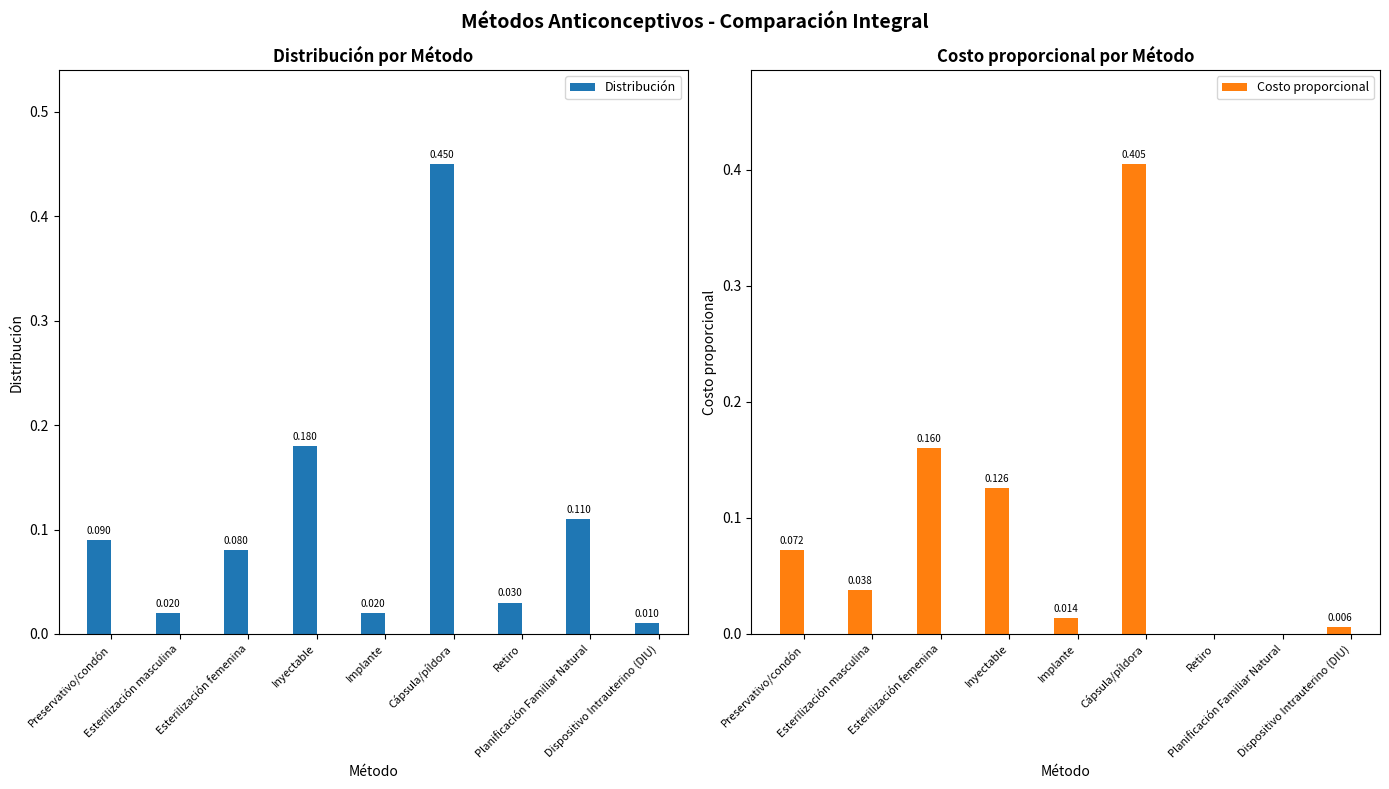

Rank the series by their maximum value, from lowest to highest.

Costo proporcional, Distribución